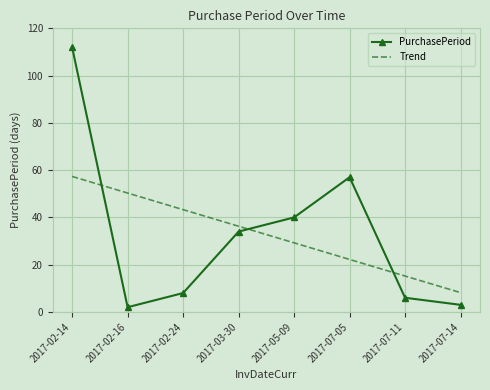

What is the total value across all series at 2017-02-24?

51.3